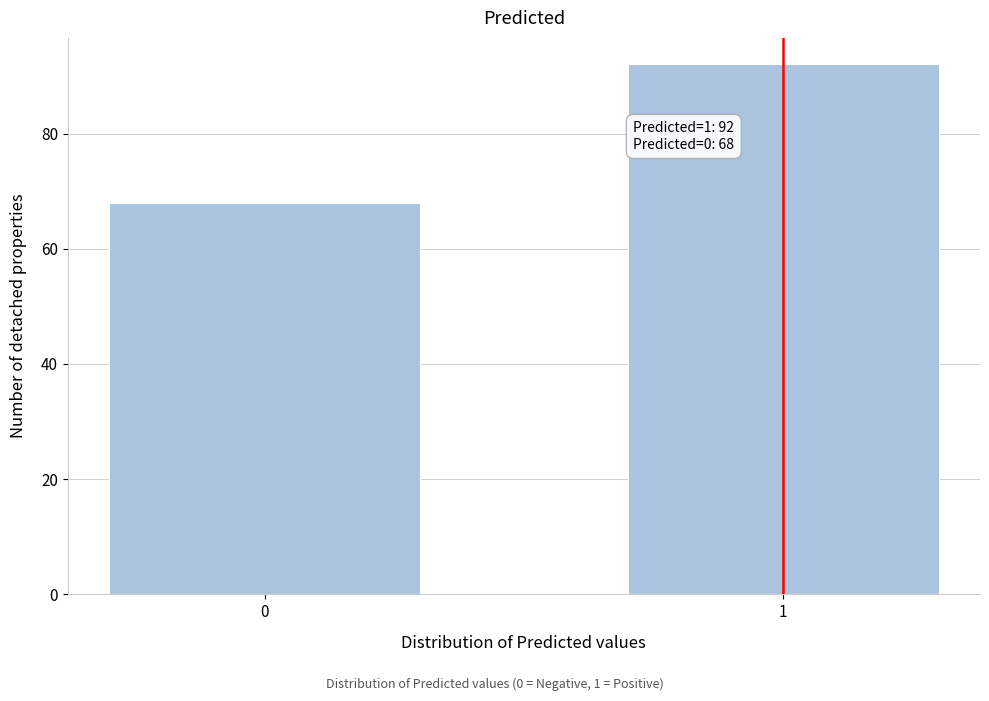

Reading left to right, extract all data points from this chart.

68	92